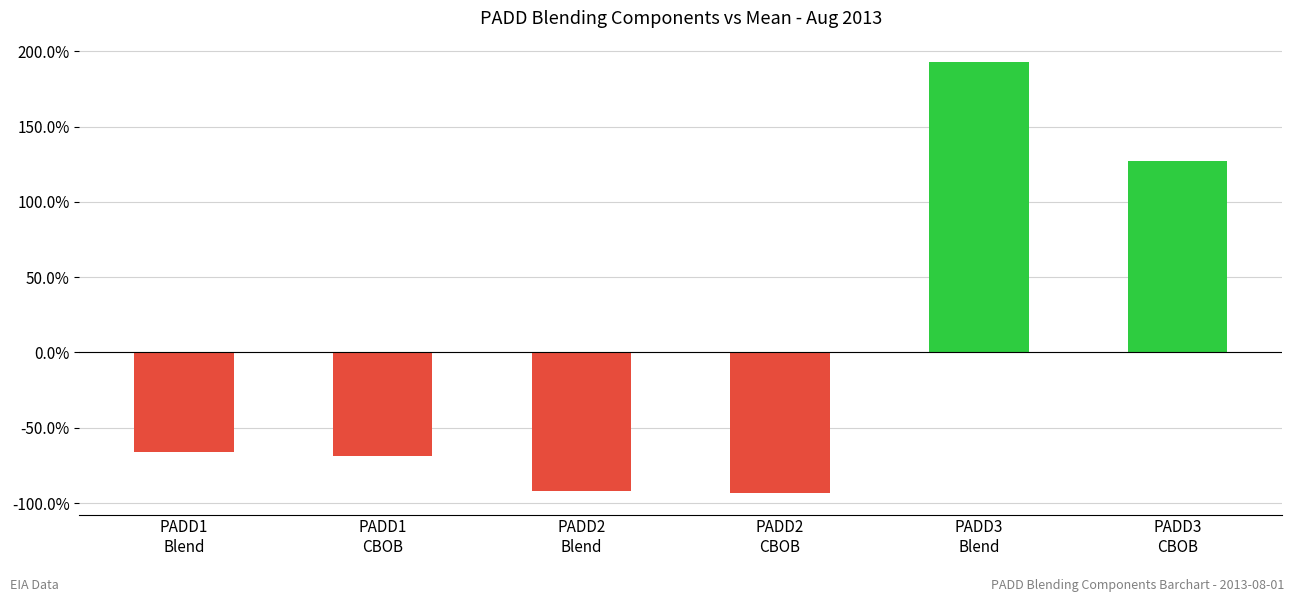

What is the difference between the maximum and minimum values?

286.1